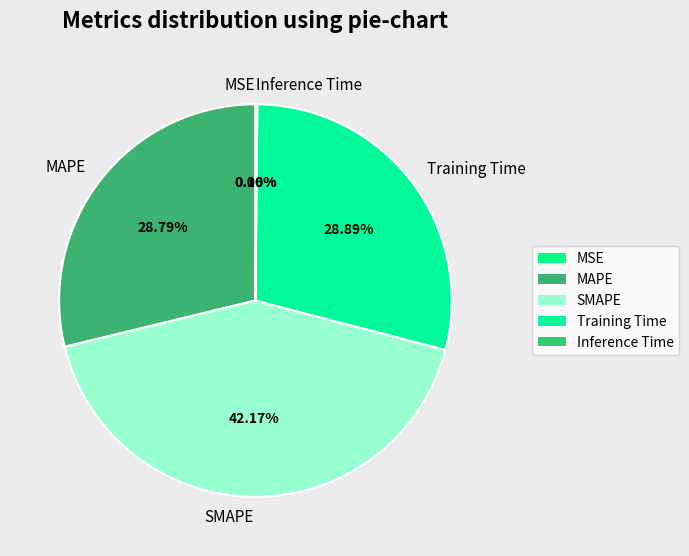

Does any single category account for the majority?

No